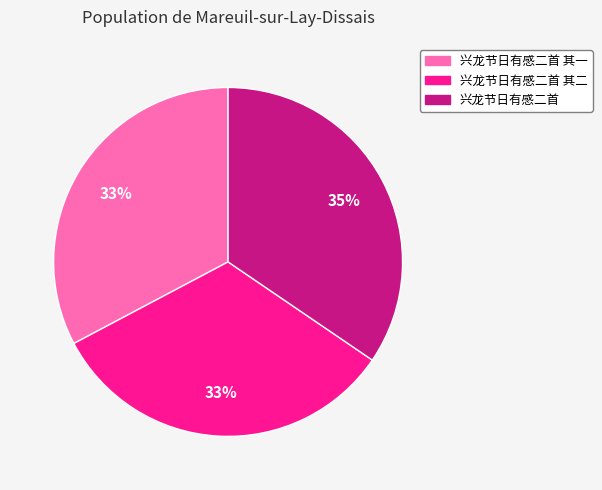

Is there any slice that represents more than half of the pie?

No